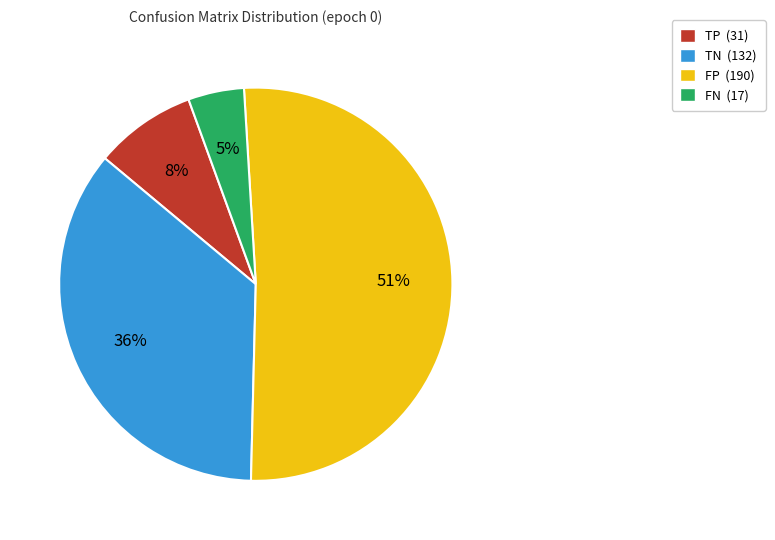

To the nearest percent, what is the difference between the TN and FN slice percentages?

31%